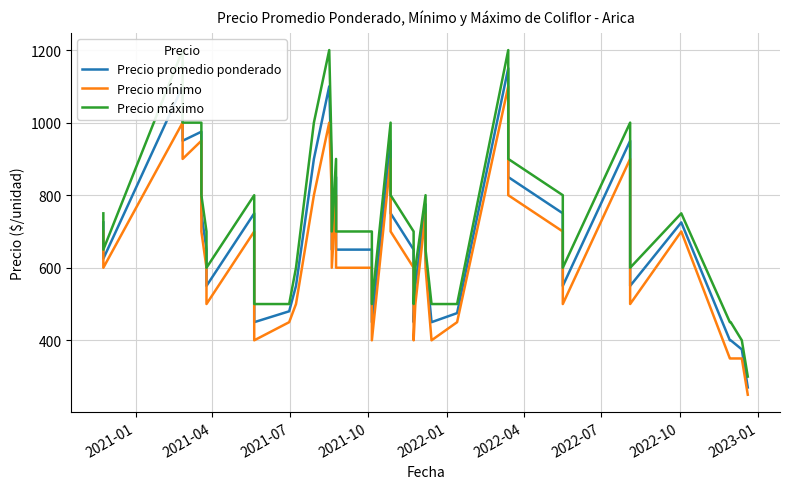

What is the minimum value shown in the chart?

250